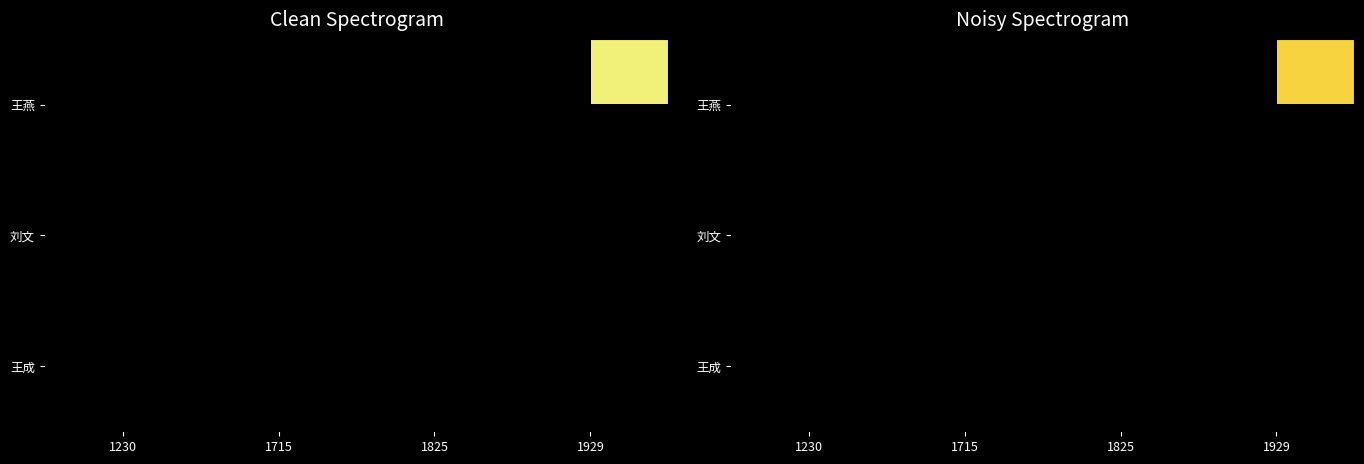

Which series has the largest range (max minus min)?

刘文